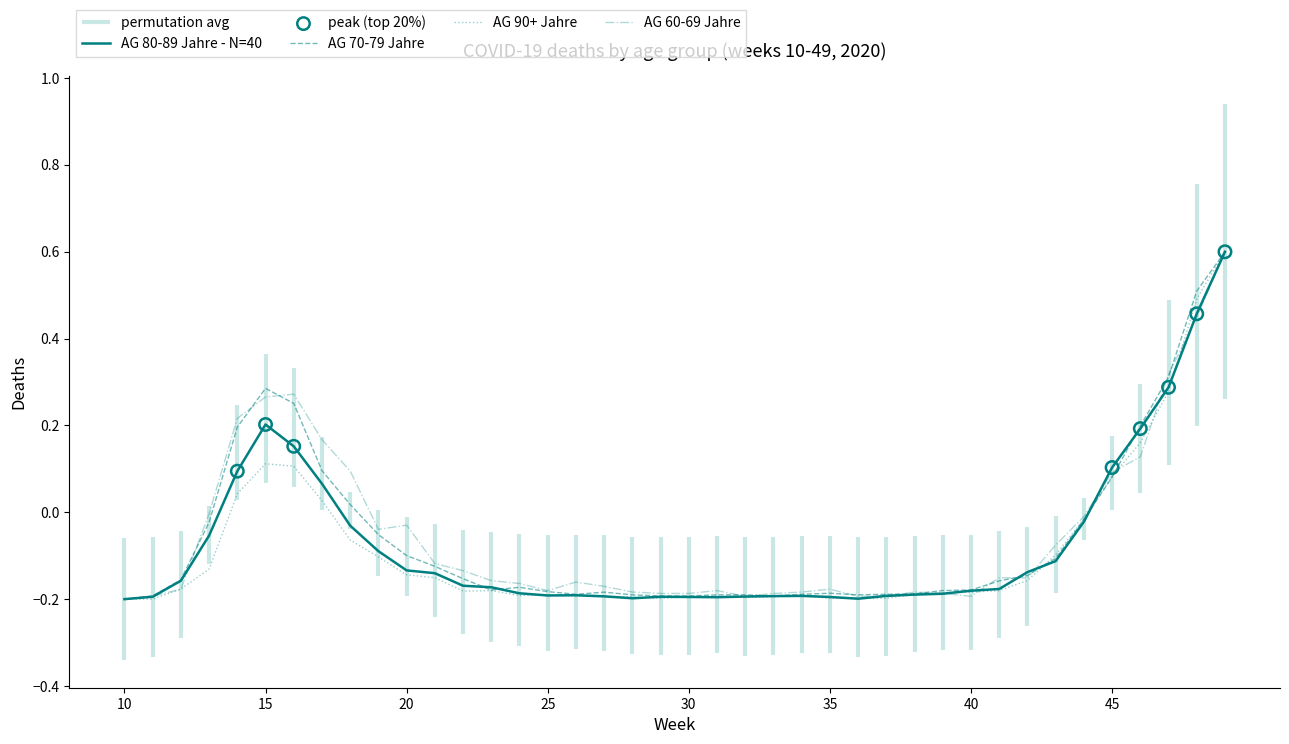

At how many categories does at least one series exceed 0?

10